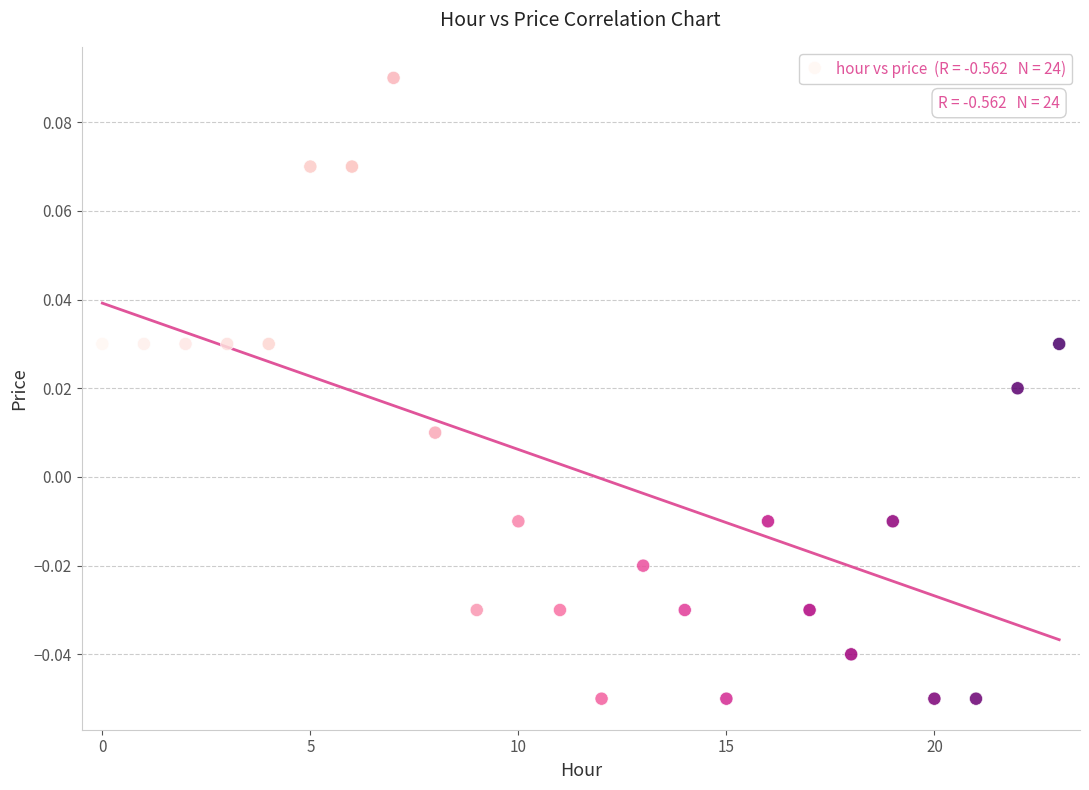

Count the number of points in this scatter plot.

24